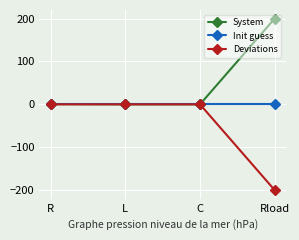

How many data points in Deviations are less than 0?

3